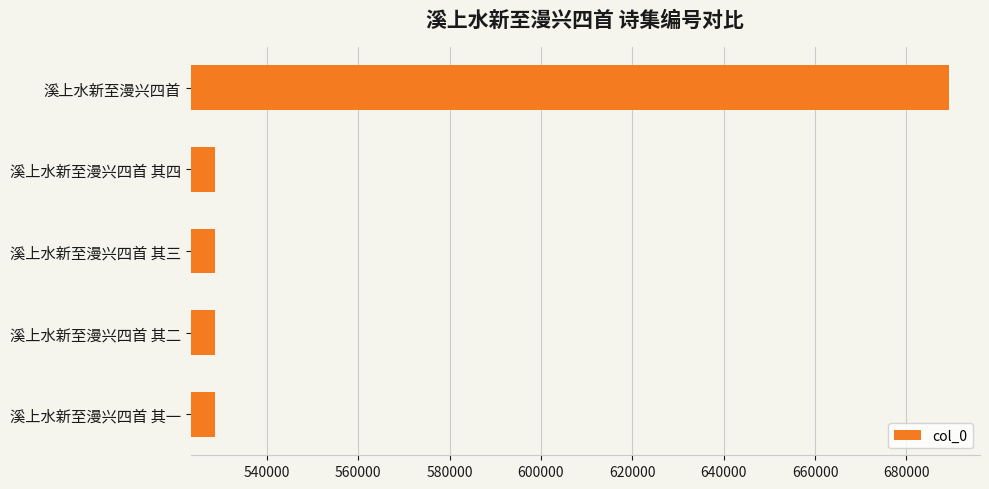

Approximately how many times larger is the value at 溪上水新至漫兴四首 compared to 溪上水新至漫兴四首 其四?

1.3